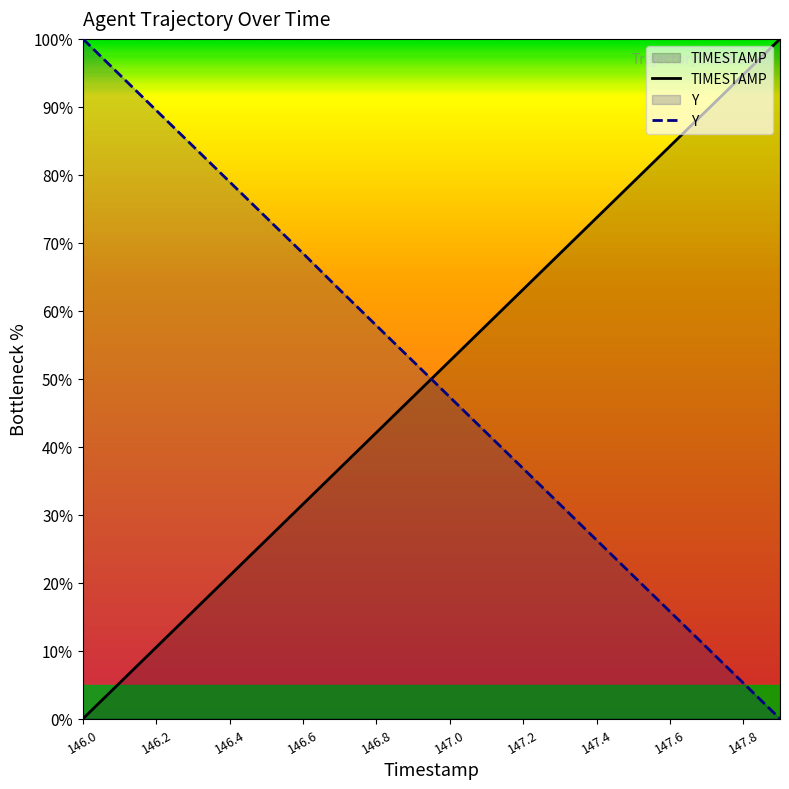

At which label does Y reach its peak?

146.0